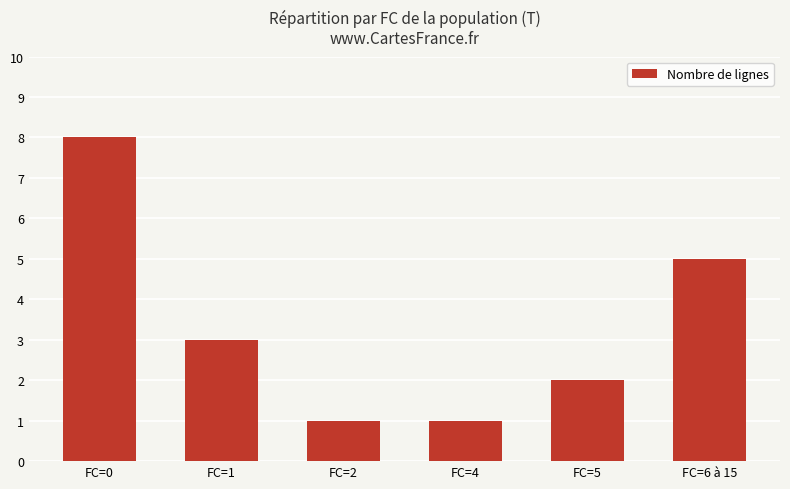

What is the sum of all values?

20